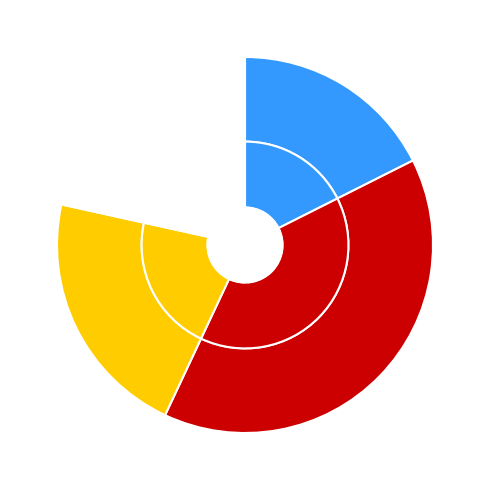

What is the change in value from Stah to Ifefane-Tehert Nord?

+2382.0